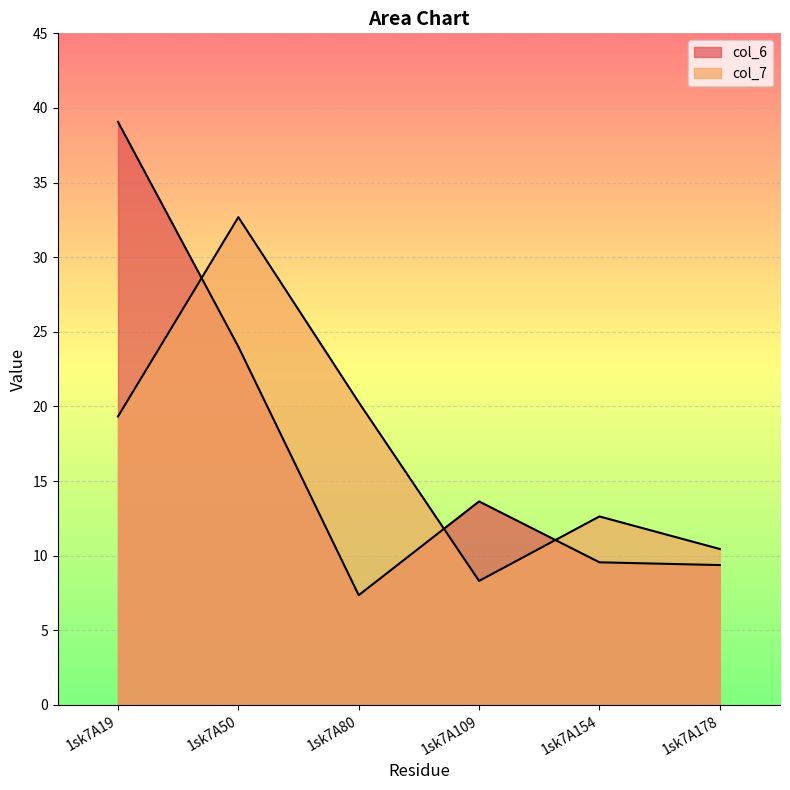

True or false: col_7 has a value of 2.3 at 1sk7A109.

False